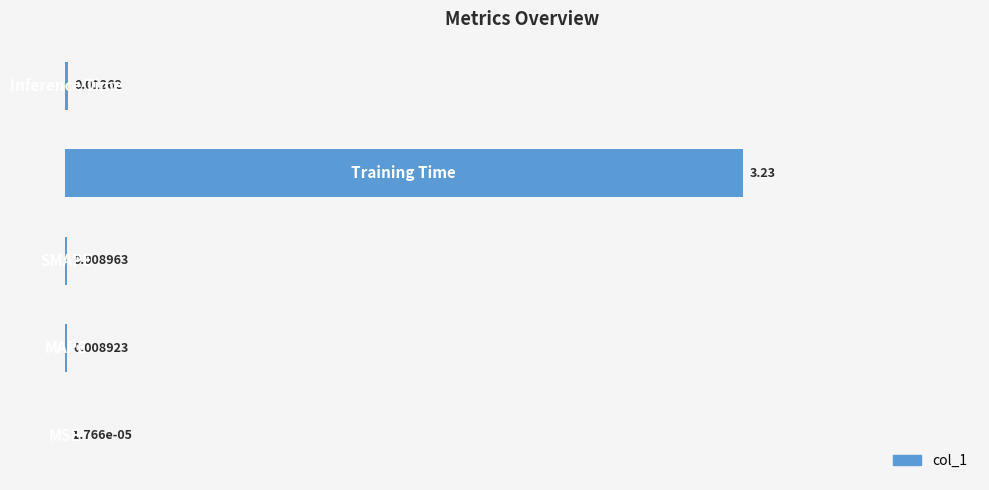

What is the sum of all values?

3.3